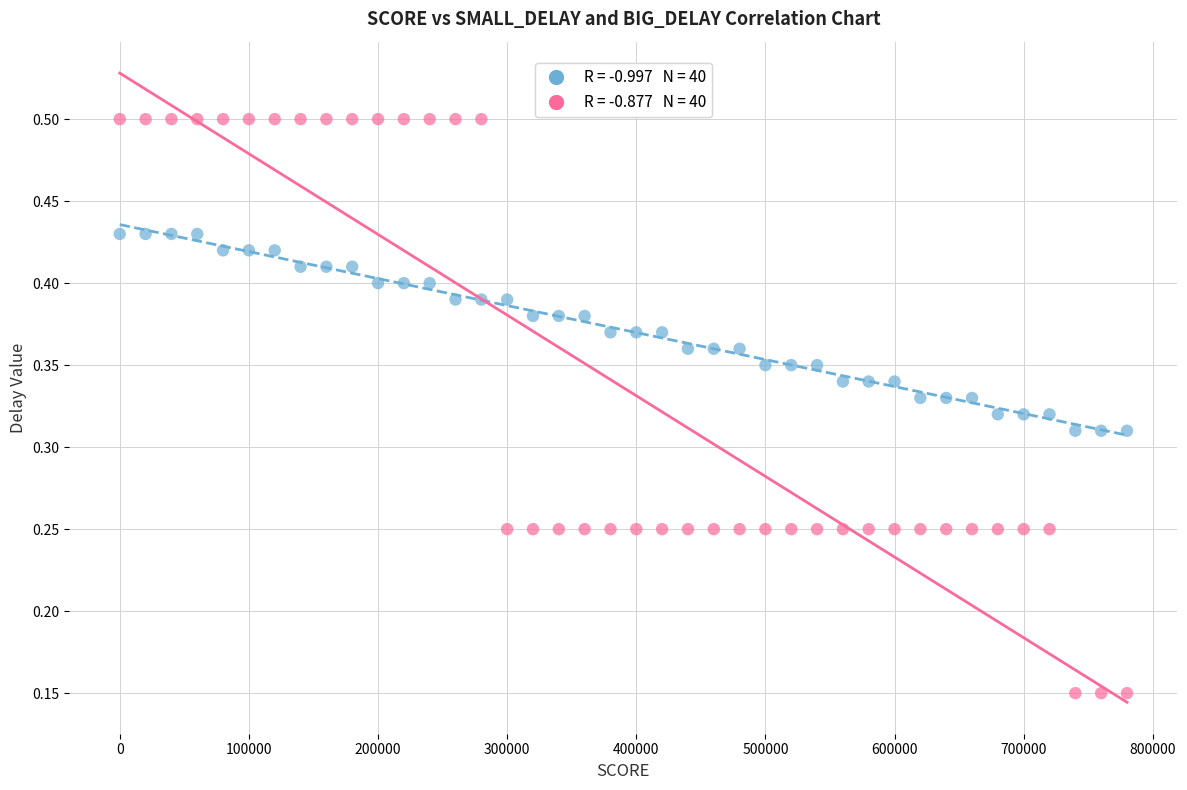

Across all data points, what is the range of X values (max minus min)?

780000.0